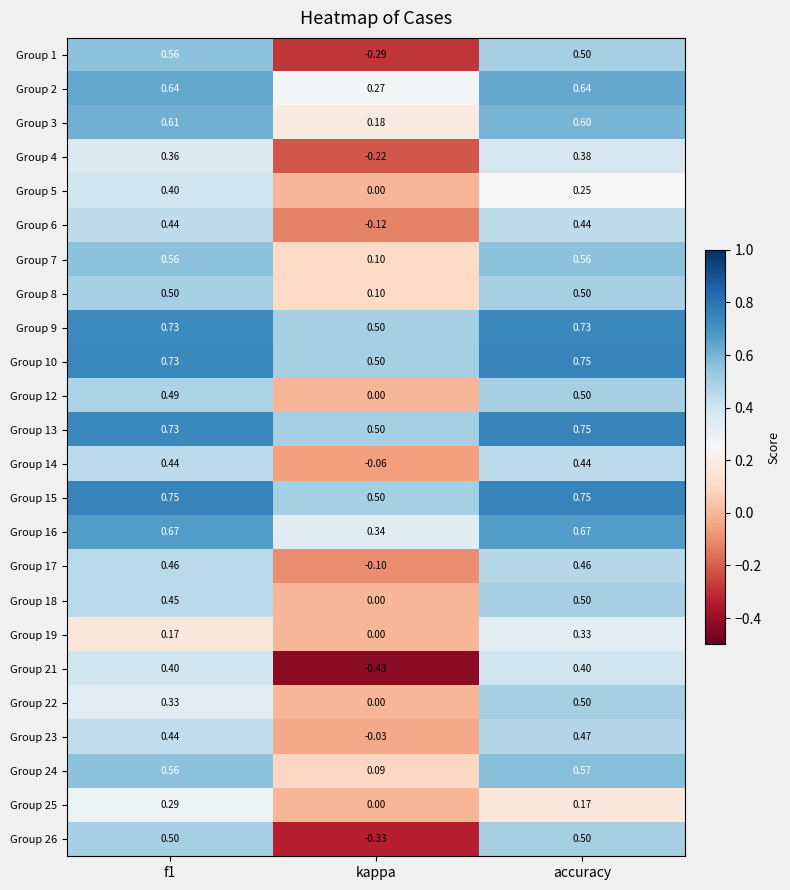

Which series changed the most between f1 and accuracy?

Group 22